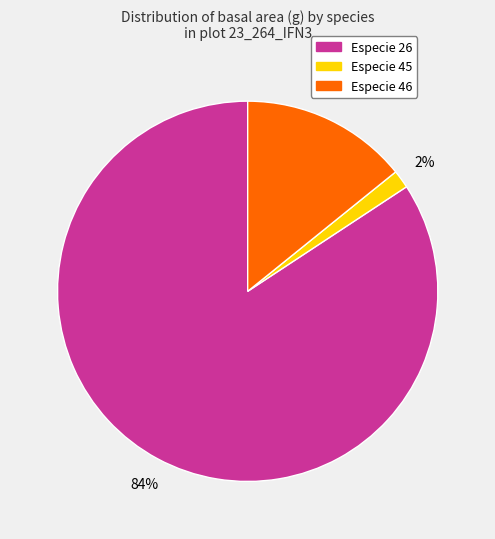

Is there a majority slice in this chart?

Yes